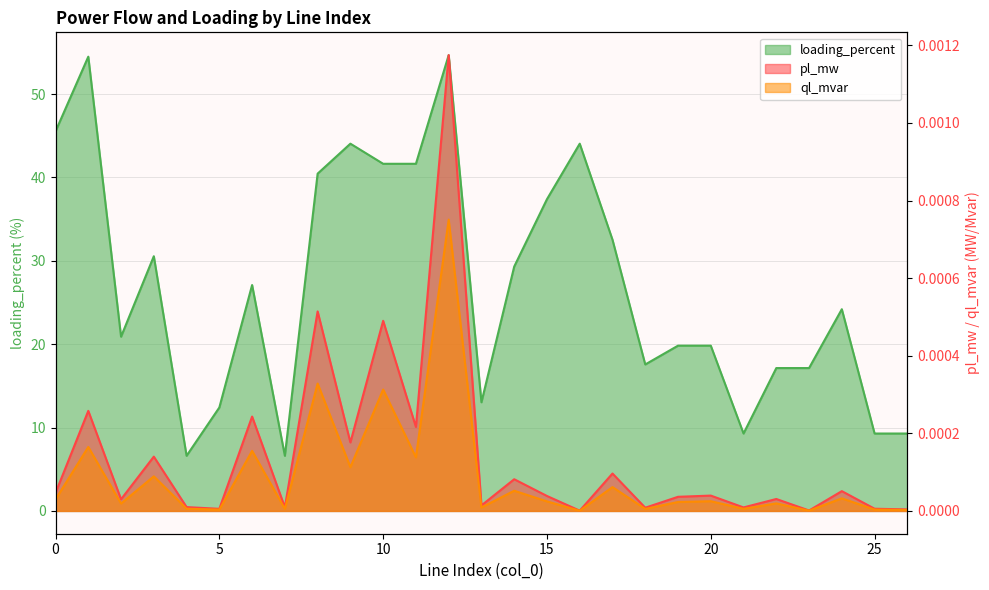

Reading left to right, what are all the values shown in this chart?

pl_mw: 0.0	0.0	0.0	0.0	0.0	0.0	0.0	0.0	0.0	0.0	0.0	0.0	0.0	0.0	0.0	0.0	0.0	0.0	0.0	0.0	0.0	0.0	0.0	0.0	0.0	0.0	0.0
ql_mvar: 0.0	0.0	0.0	0.0	0.0	0.0	0.0	0.0	0.0	0.0	0.0	0.0	0.0	0.0	0.0	0.0	0.0	0.0	0.0	0.0	0.0	0.0	0.0	0.0	0.0	0.0	0.0
loading_percent: 45.5	54.5	20.9	30.5	6.6	12.4	27.1	6.6	40.5	44.0	41.6	41.6	54.7	13.0	29.3	37.4	44.0	32.5	17.6	19.8	19.8	9.3	17.1	17.1	24.2	9.3	9.3